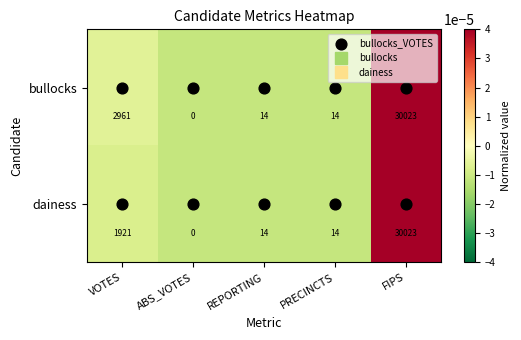

How many values in dainess are above zero?

4